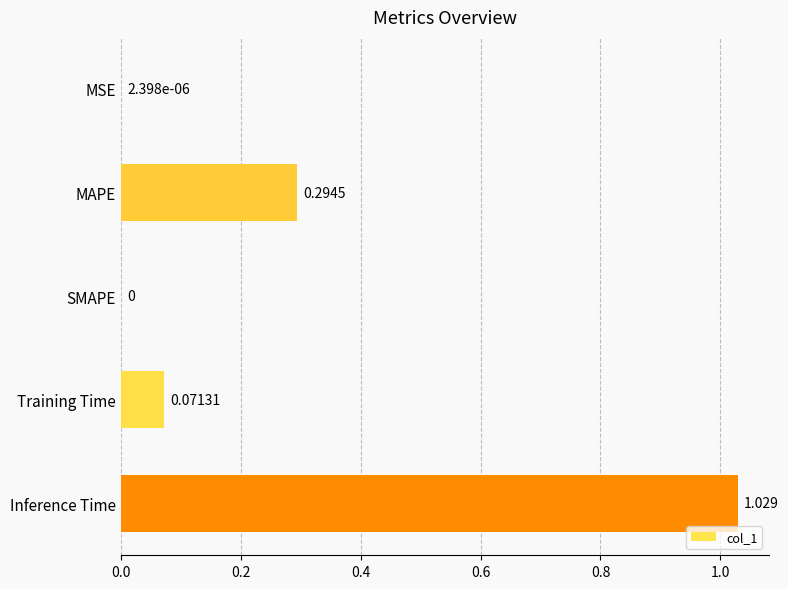

Between Inference Time and MAPE, which is larger?

Inference Time